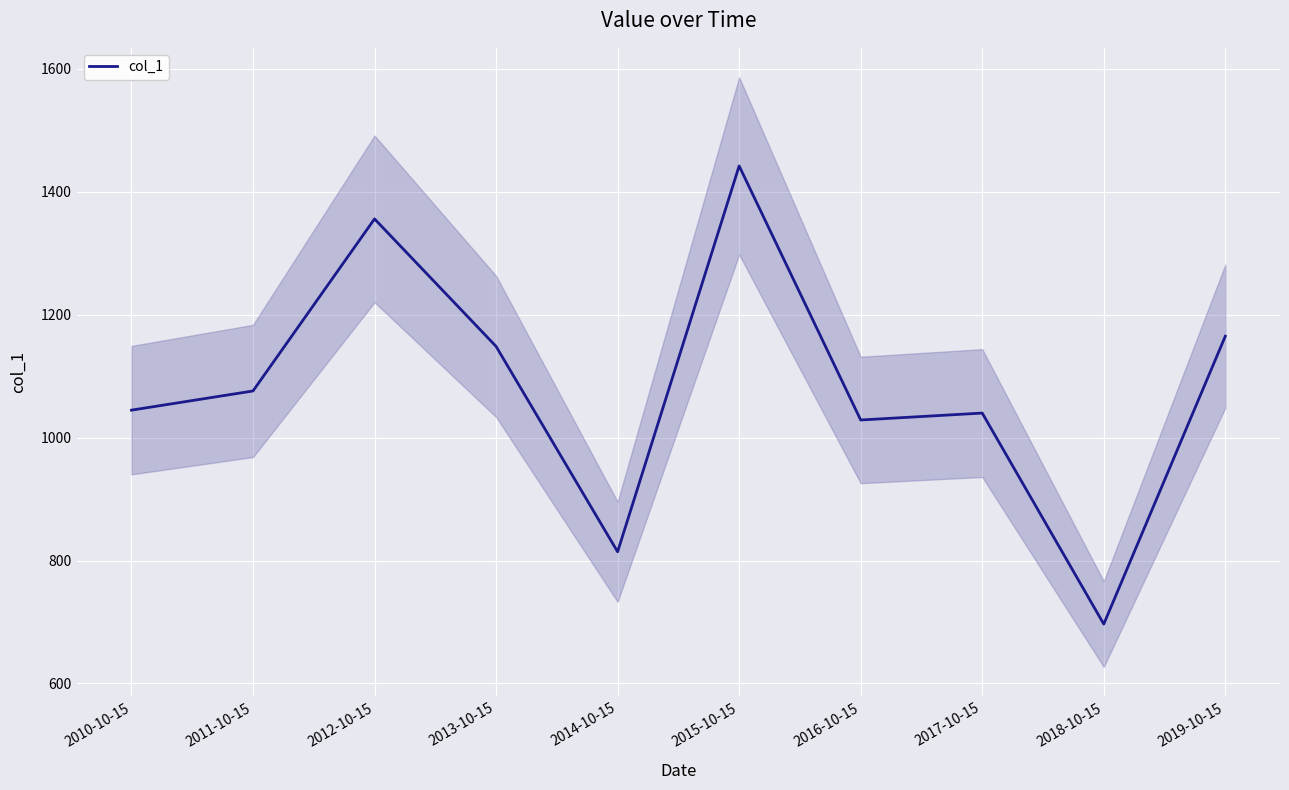

What position from the right is 2019-10-15?

1